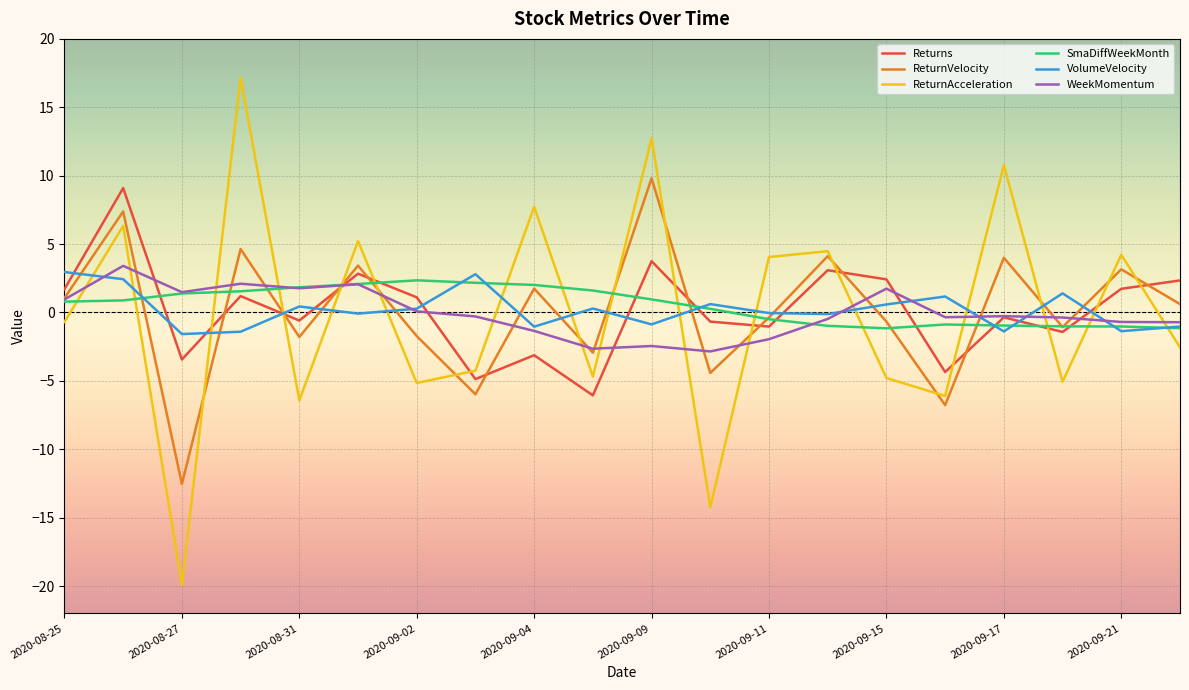

How many negative values does the Returns series have?

10